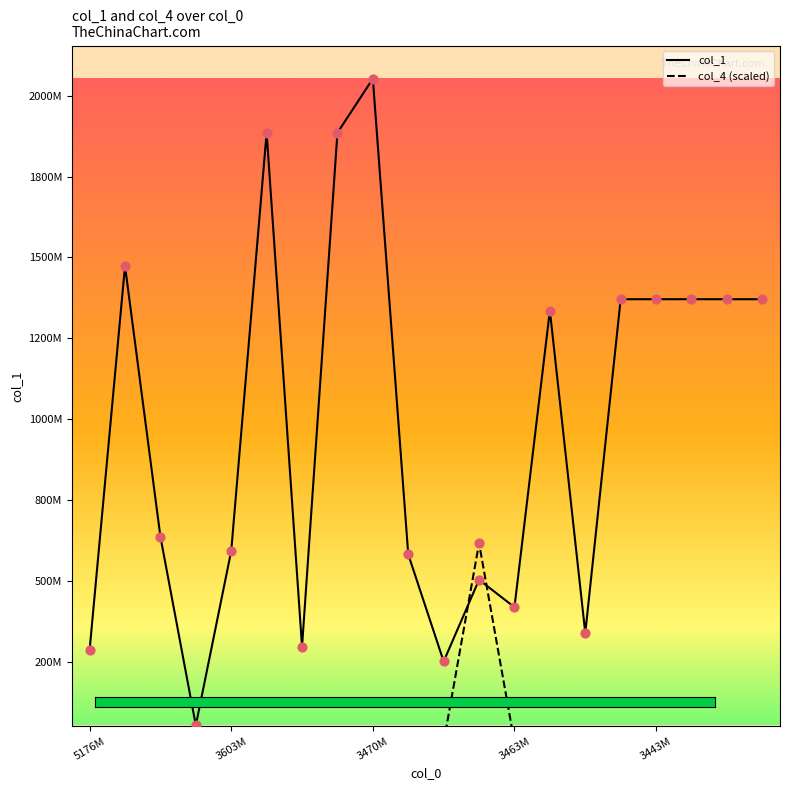

Which series contains the lowest Y value?

col_4